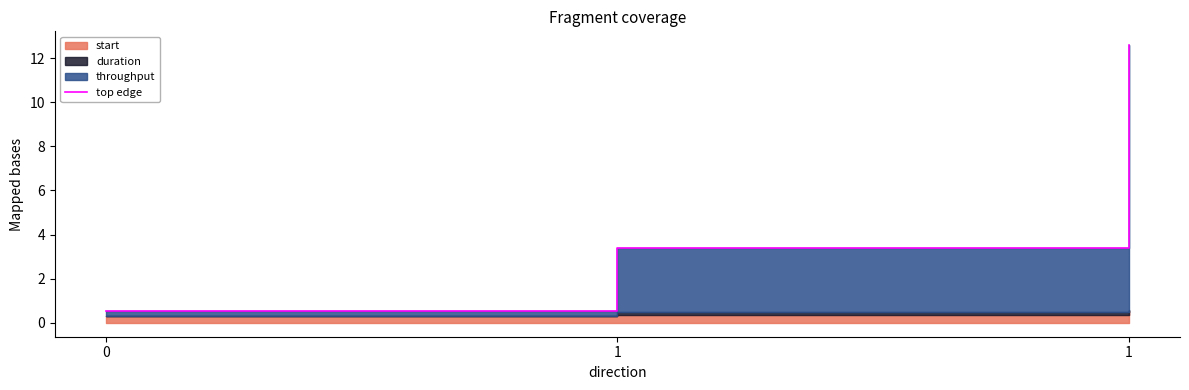

How many data points does each series have?

3